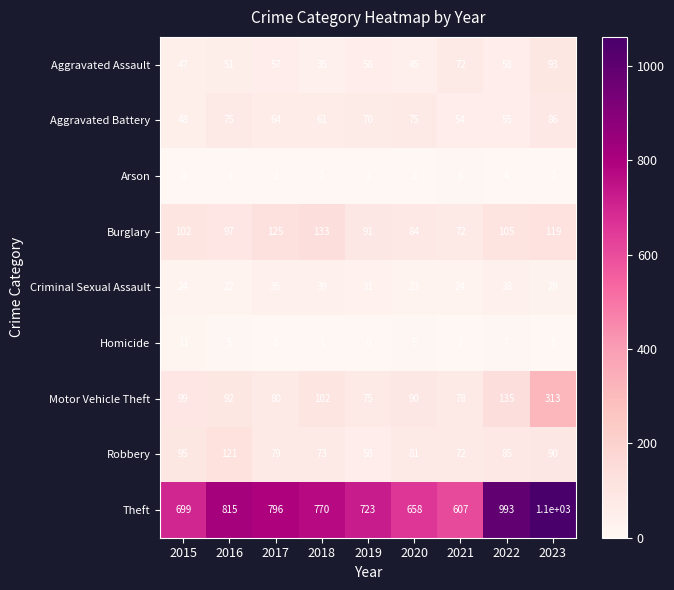

What is the average value of the Burglary series?

103